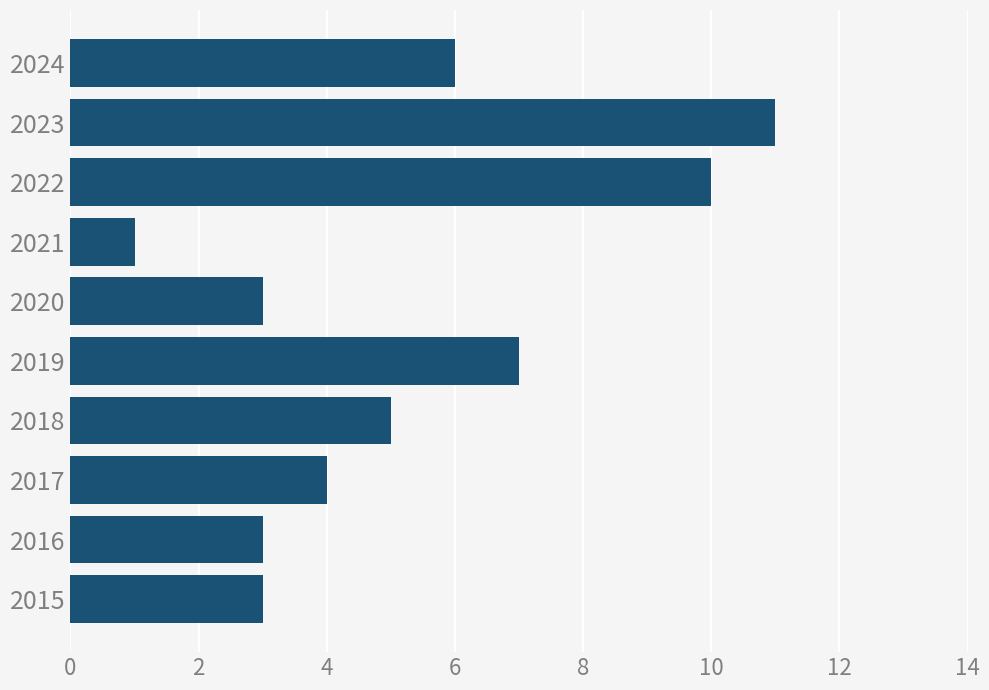

How many bars are there in total?

10